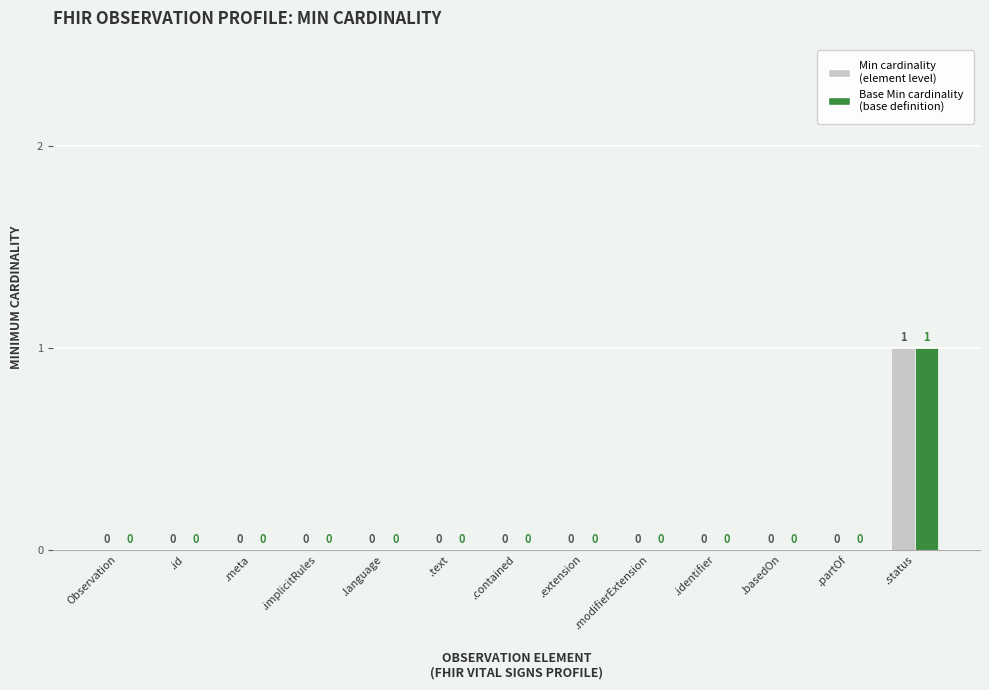

At which category is the sum across all series the highest?

.status